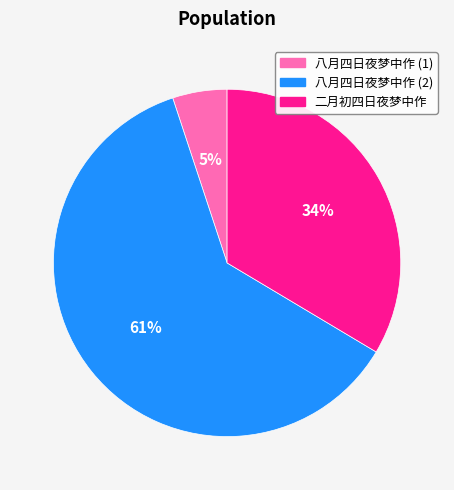

To the nearest percent, what is the difference between the largest and smallest slice percentages?

56%